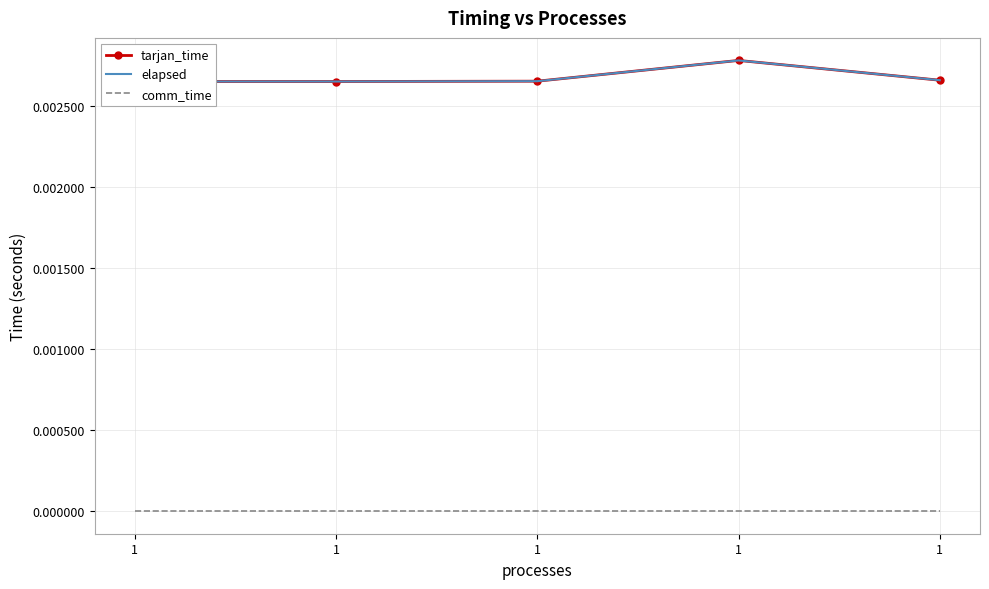

How many lines are shown in the chart?

3